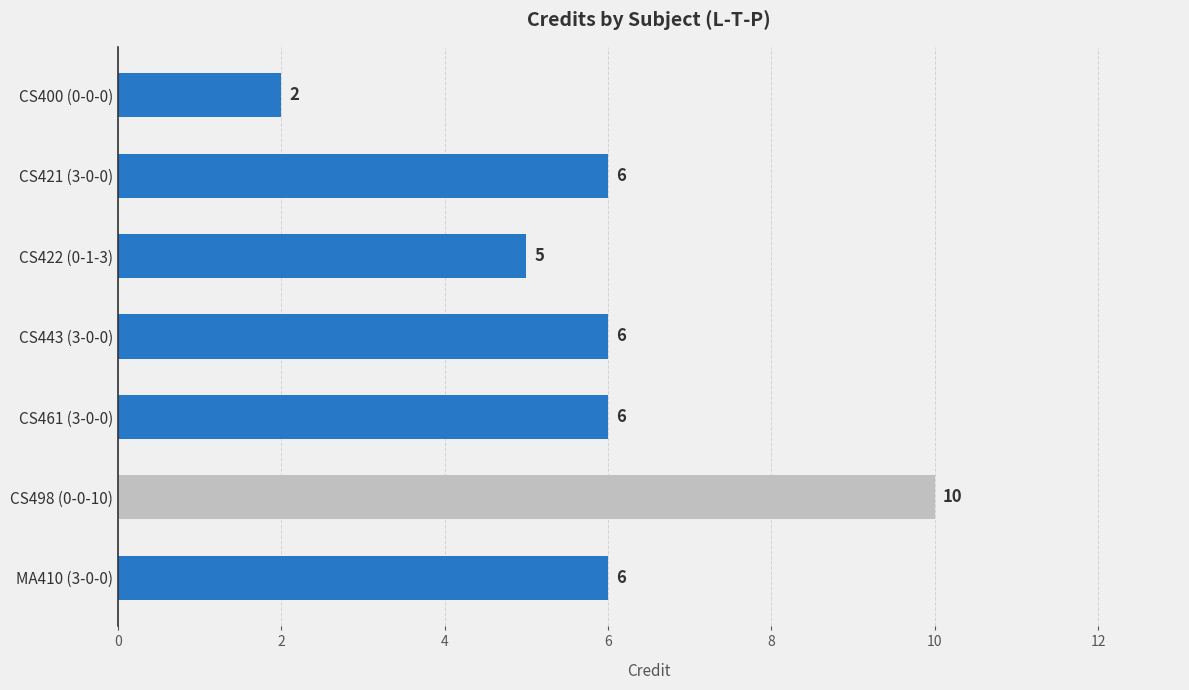

What is the ratio of the value at CS400 (0-0-0) to the value at CS422 (0-1-3)?

0.4